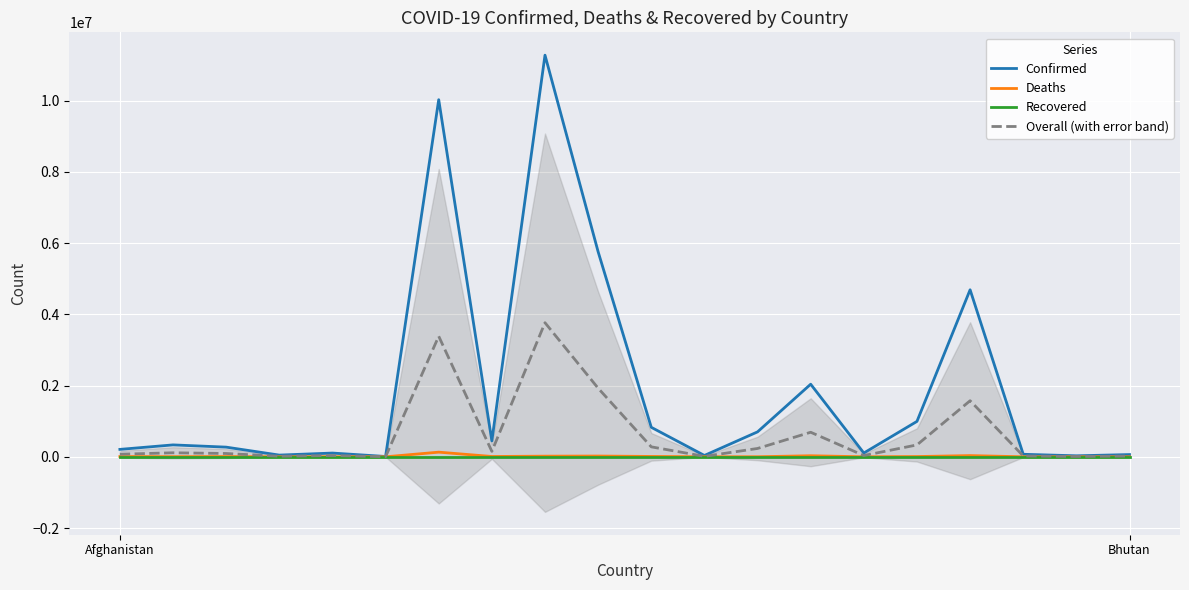

Which has a higher value, 9 or 4?

9